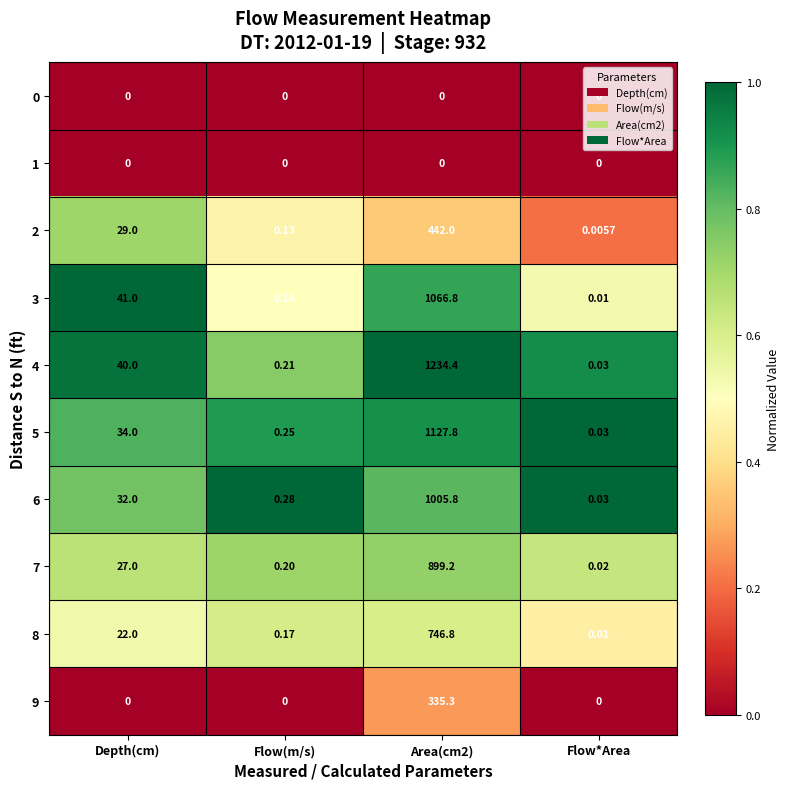

At which label is 8 closest to 373?

Depth(cm)